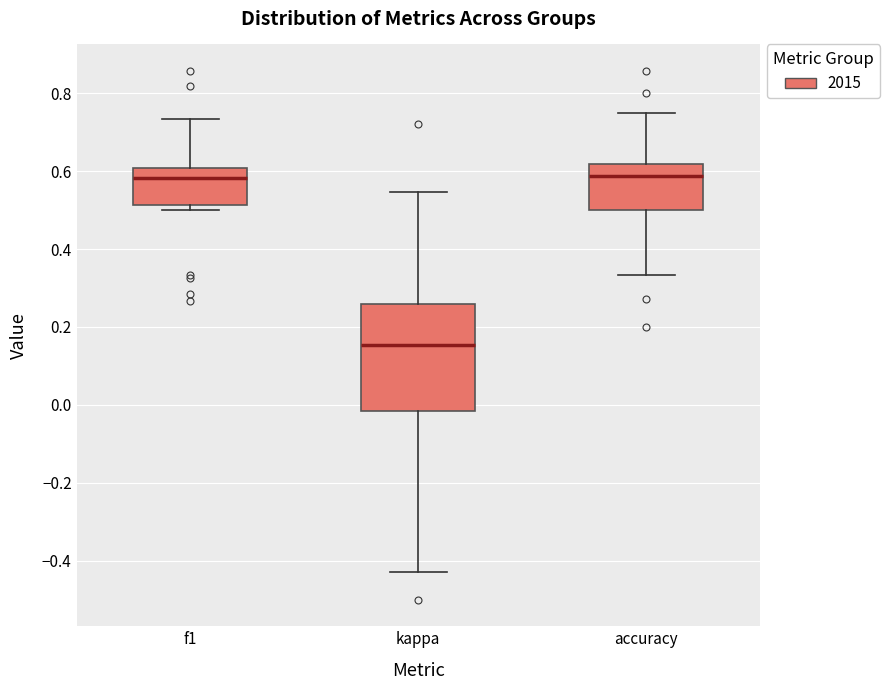

Reading left to right, transcribe this box plot: for each box, give where its median line is, the range the box spans, and where its two whiskers end, as read against the y-axis. The values are not printed on the chart, so give them approximately, as read against the axis.

f1: median 0.58, box 0.52 to 0.60, whiskers 0.50 to 0.74
kappa: median 0.16, box -0.02 to 0.26, whiskers -0.42 to 0.54
accuracy: median 0.58, box 0.50 to 0.62, whiskers 0.34 to 0.76